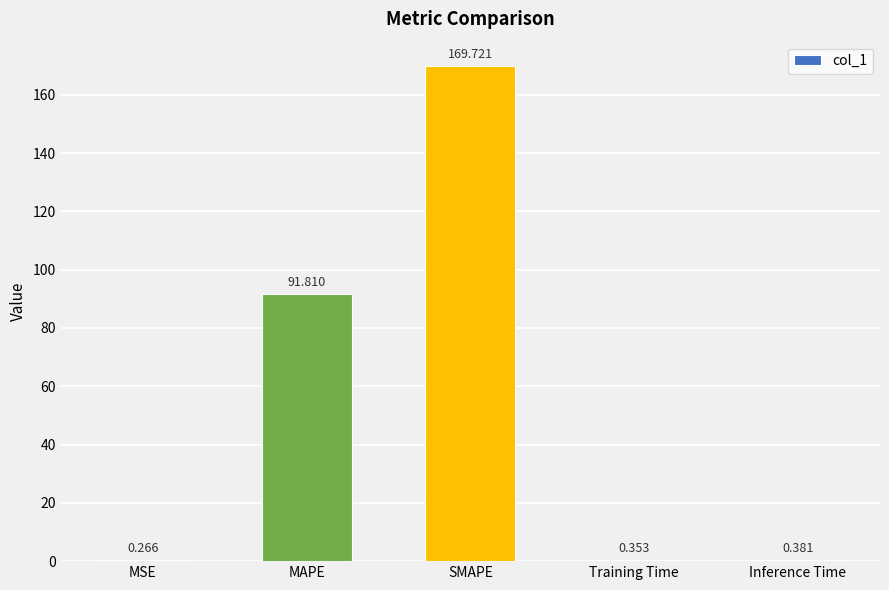

Which label corresponds to the largest value in the chart?

SMAPE